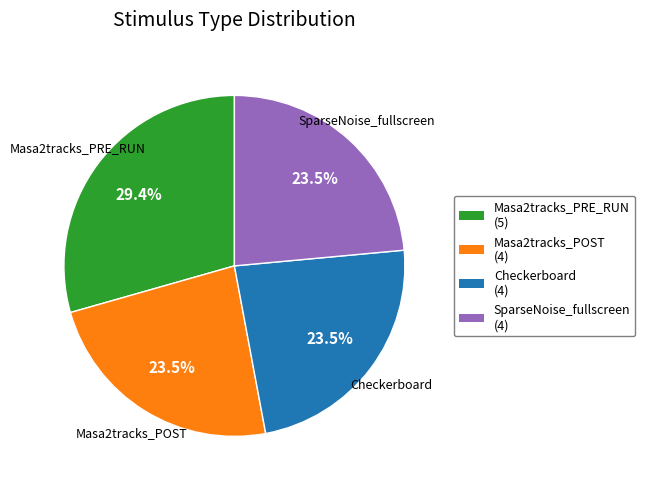

What percentage is NOT represented by SparseNoise_fullscreen?

76.5%